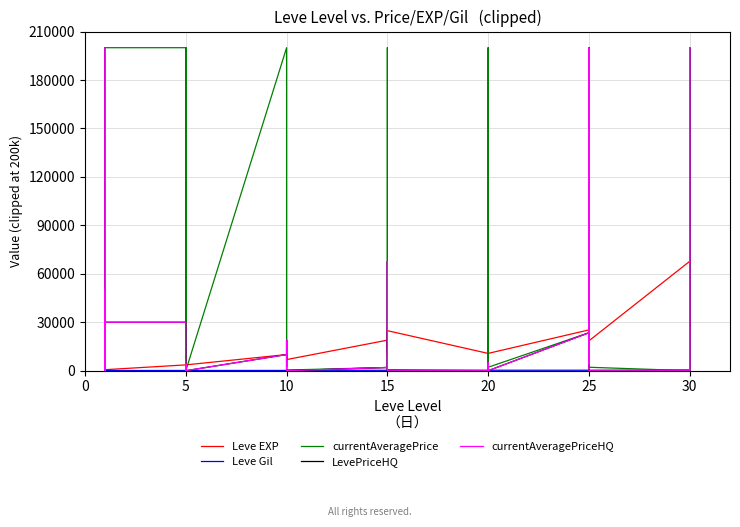

Does the chart have visible grid lines?

Yes